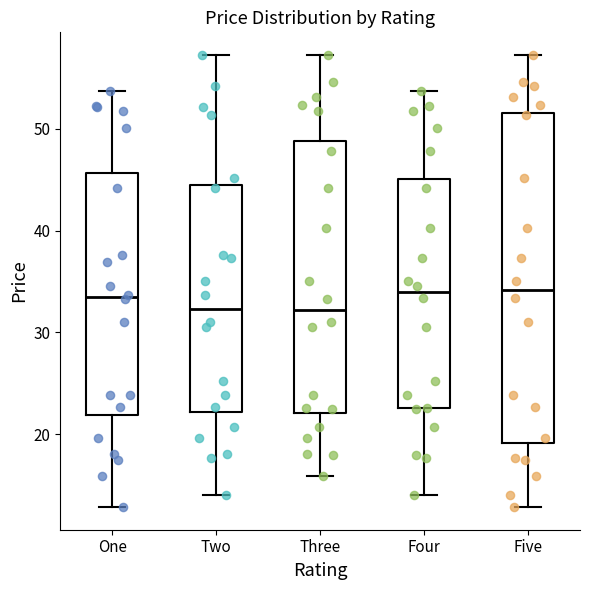

Reading left to right, transcribe this box plot: for each box, give where its median line is, the range the box spans, and where its two whiskers end, as read against the y-axis. The values are not printed on the chart, so give them approximately, as read against the axis.

One: median 33, box 22 to 46, whiskers 13 to 54
Two: median 32, box 22 to 44, whiskers 14 to 57
Three: median 32, box 22 to 49, whiskers 16 to 57
Four: median 34, box 23 to 45, whiskers 14 to 54
Five: median 34, box 19 to 52, whiskers 13 to 57